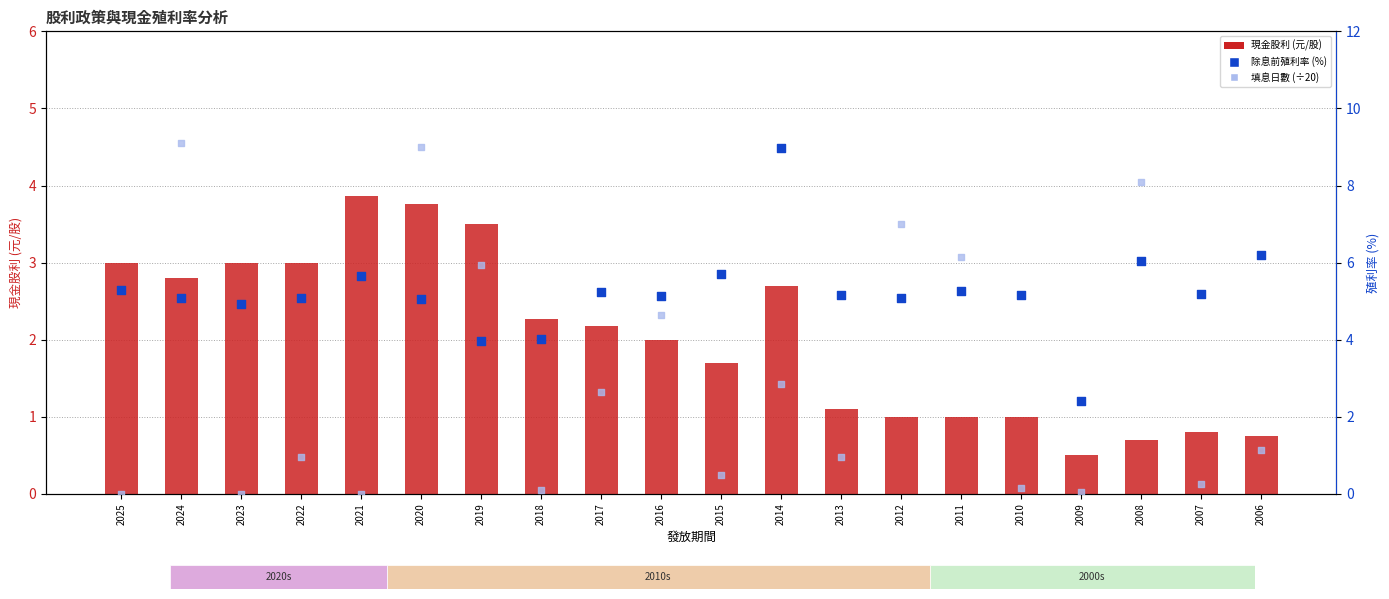

At which category is the sum across all series the highest?

2020